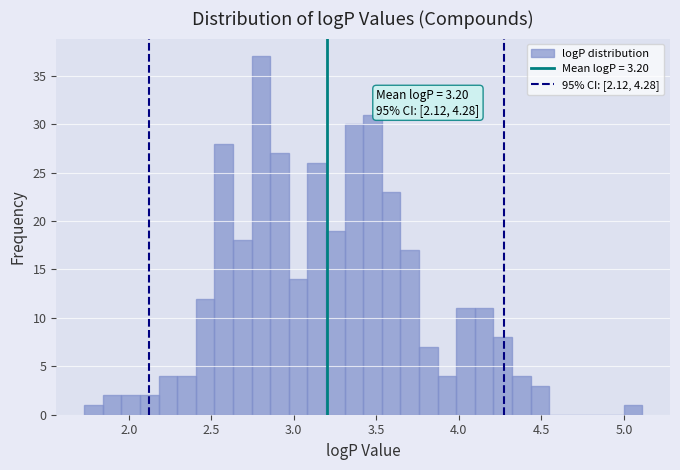

Read against the x-axis, roughly where is the centre of the tallest bar?

2.80